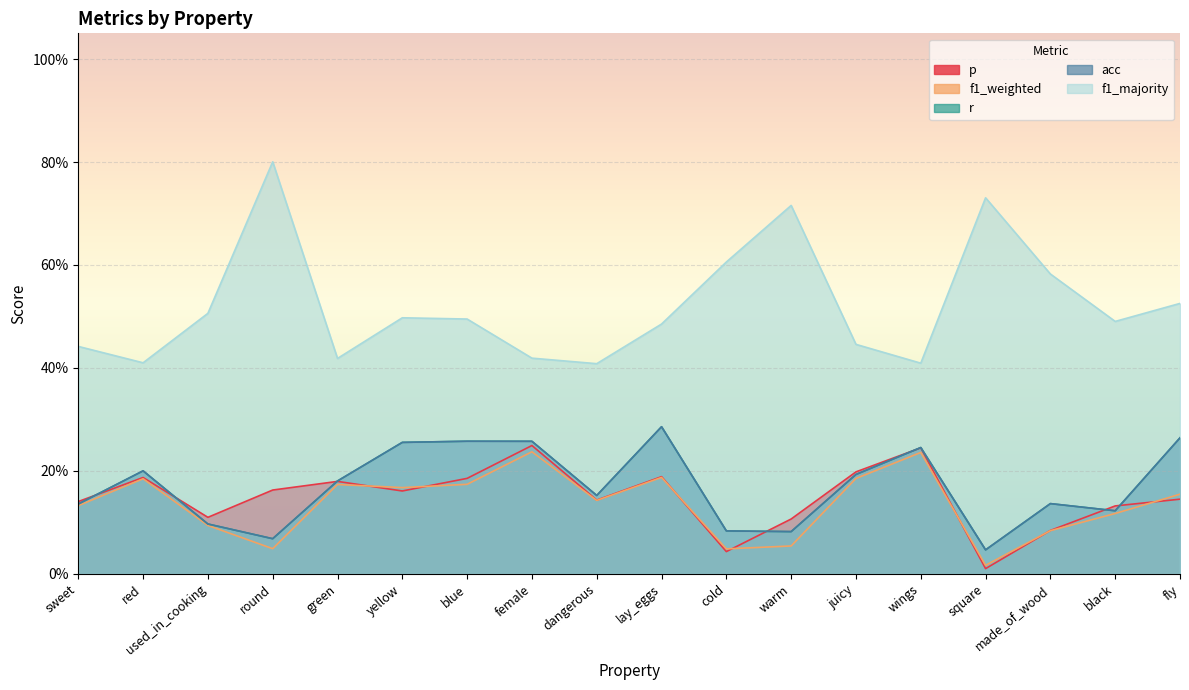

What is the label of the 11th point from the right?

female